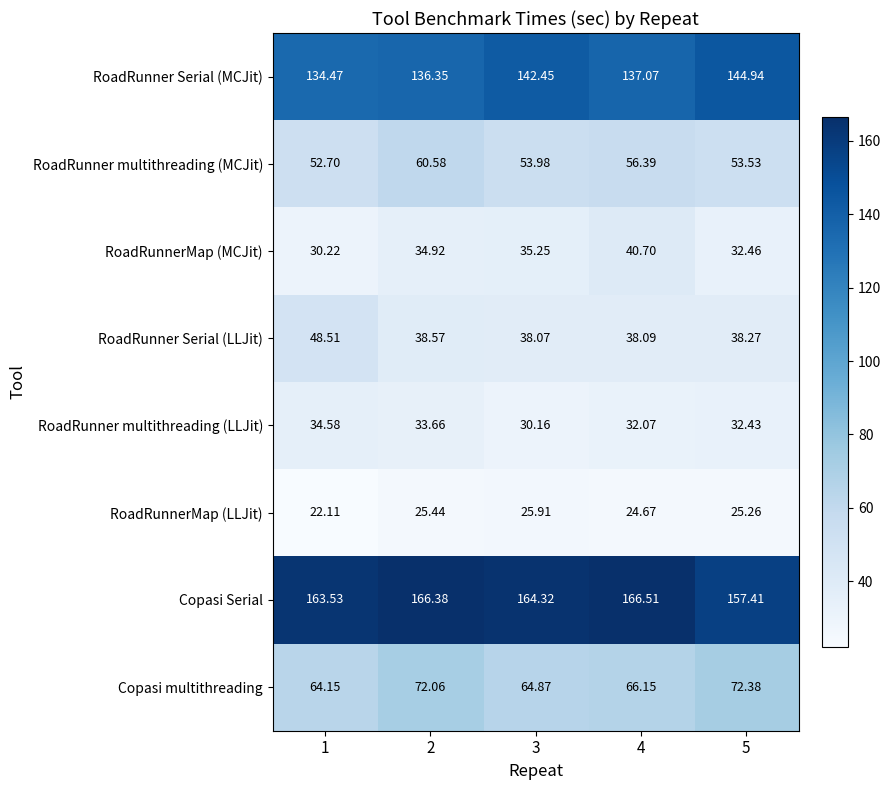

Which series has the largest total across all categories?

Copasi Serial